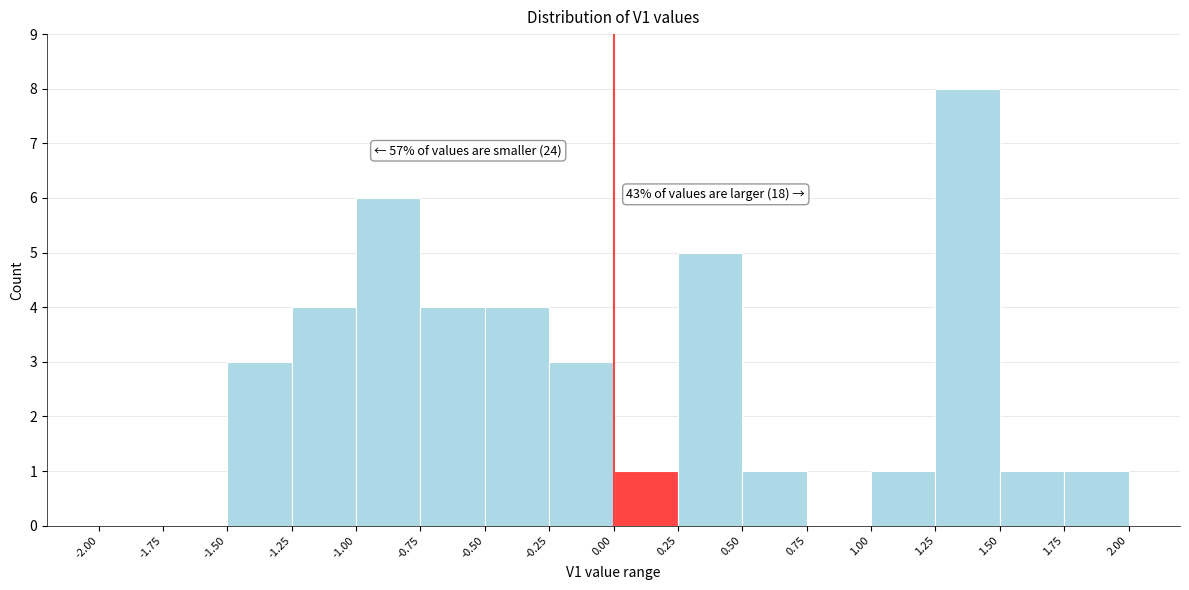

Which range on the x-axis has the tallest bar?

1.25 to 1.50